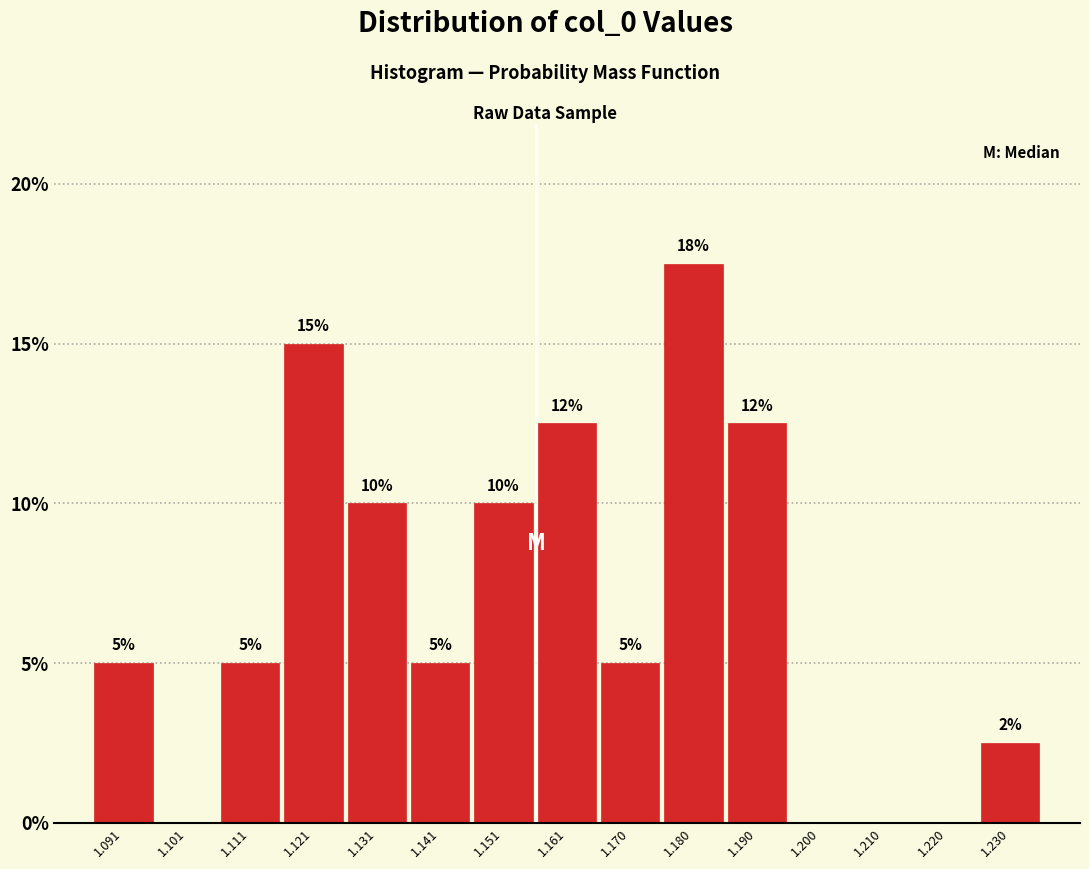

Over which range of the x-axis is the bar tallest?

1.175 to 1.185